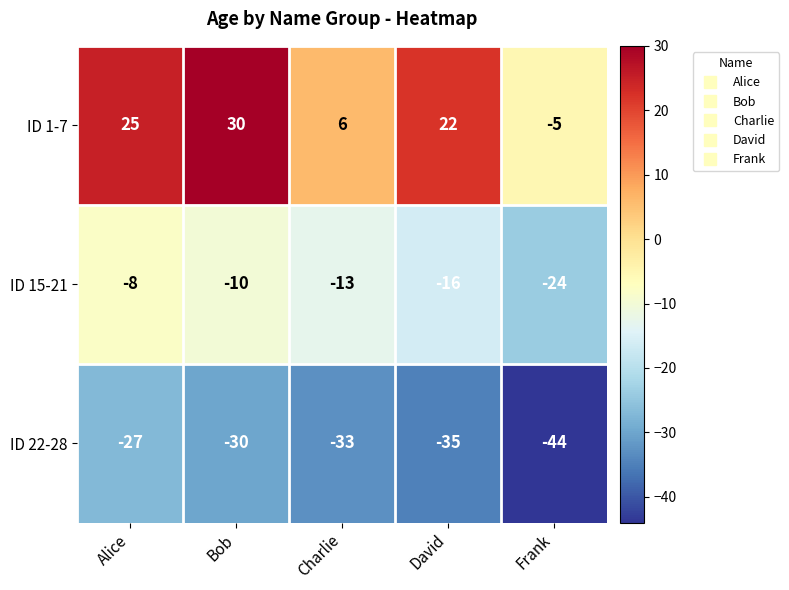

What is the difference between the second highest and second lowest values in the ID 22-28 series?

5